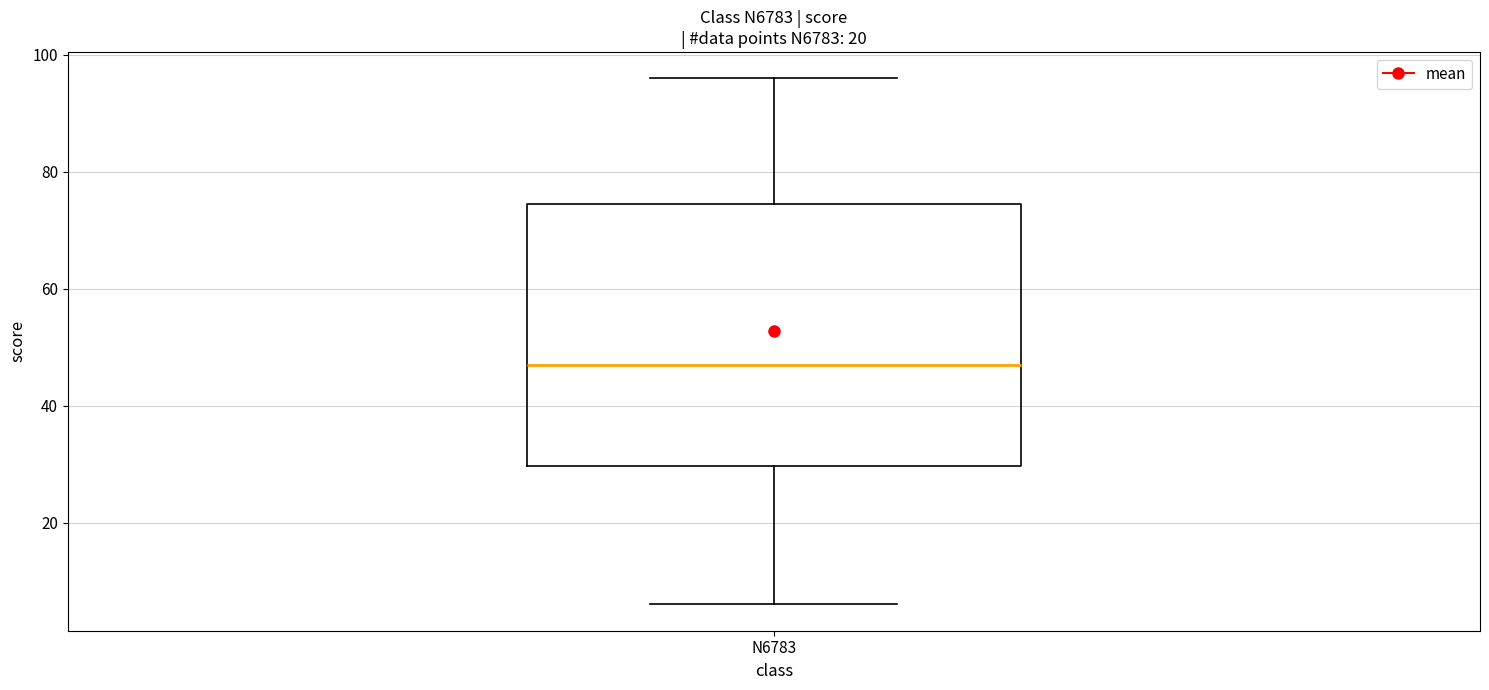

Transcribe this box plot: give where the median line is, the range the box spans, and where the two whiskers end, as read against the y-axis. The values are not printed on the chart, so give them approximately, as read against the axis.

median 48, box 30 to 74, whiskers 6 to 96